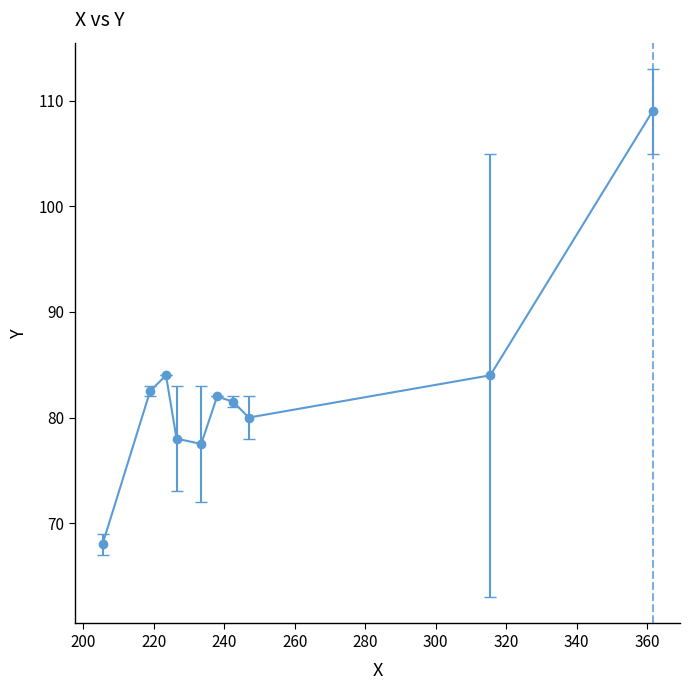

What is the maximum value shown in the chart?

109.0